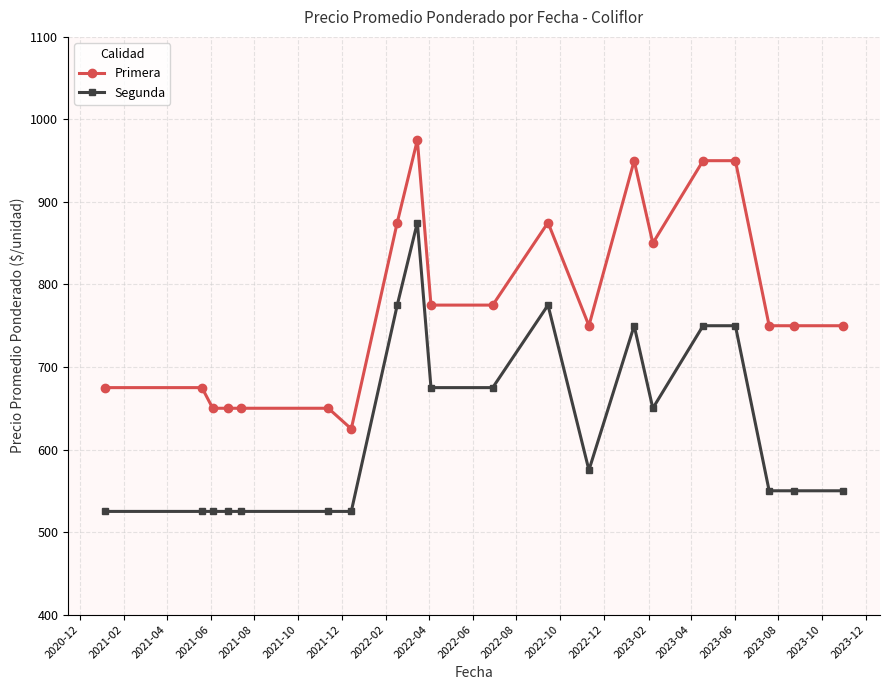

True or false: Primera and Segunda cross at least once.

False